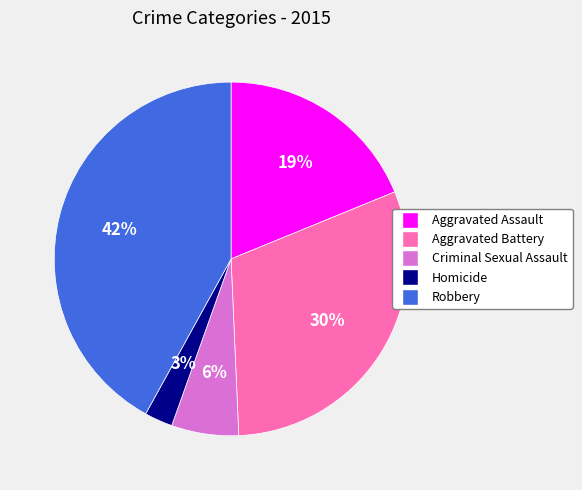

Do Homicide and Aggravated Battery together represent more than half of the pie?

No